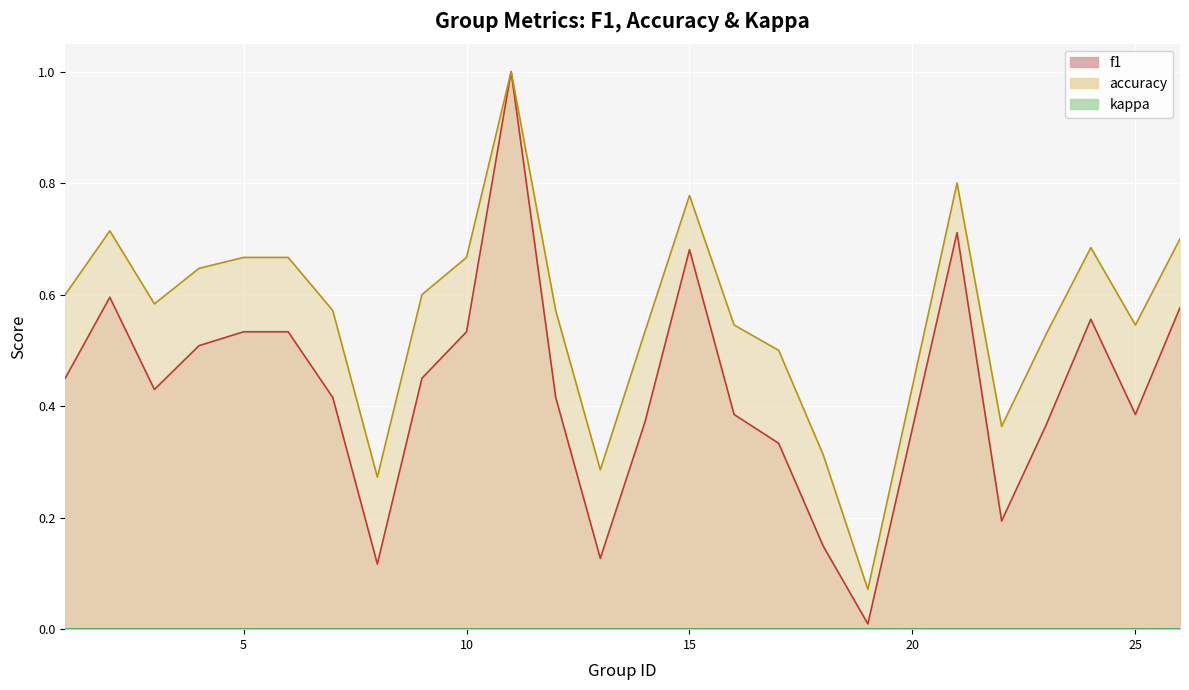

True or false: f1 and accuracy cross at least once.

False